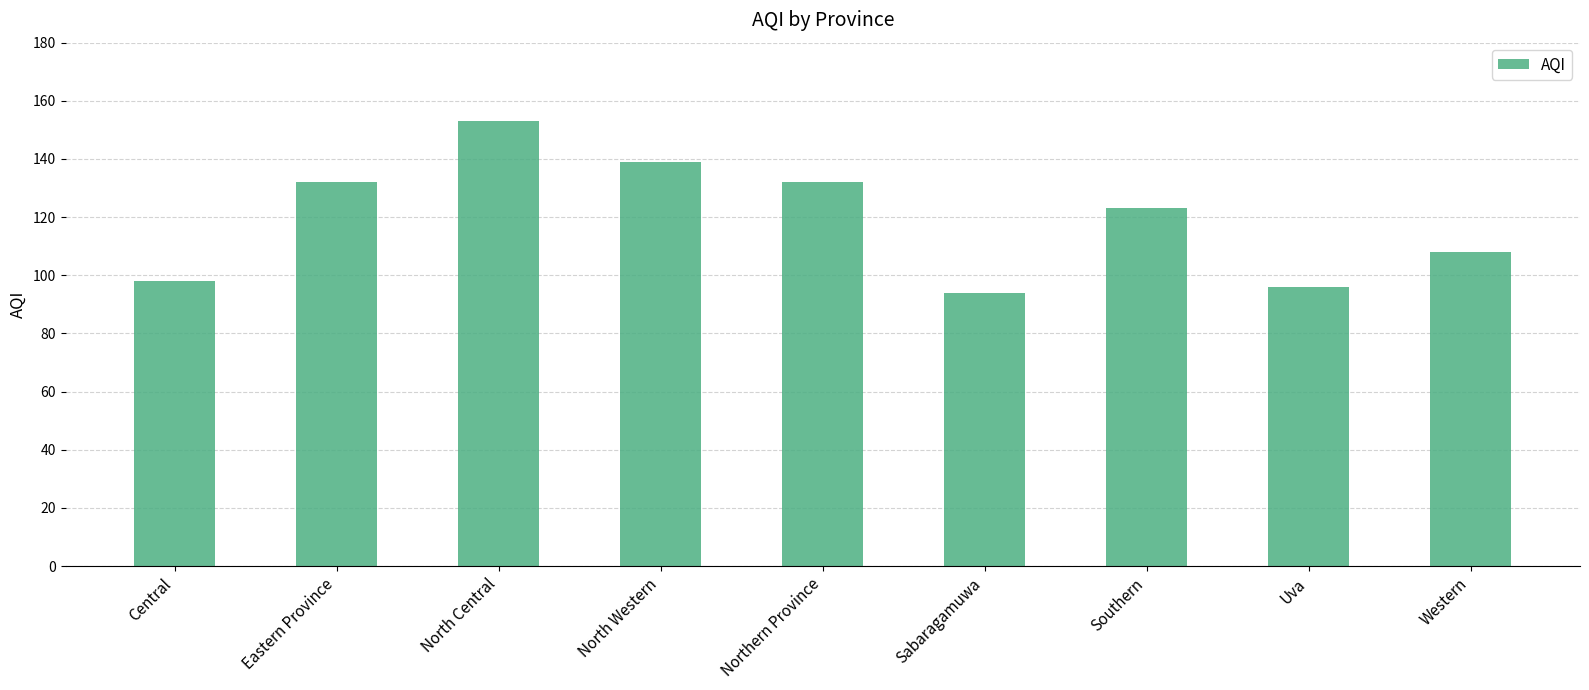

What is the average value?

119